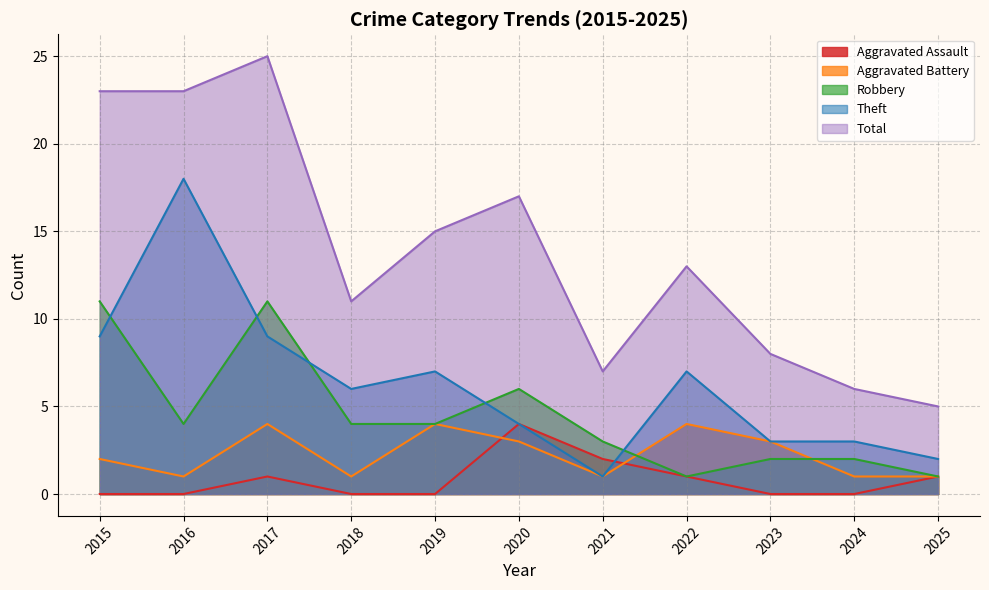

What are all the series names shown in the legend?

Aggravated Assault, Aggravated Battery, Robbery, Theft, Total